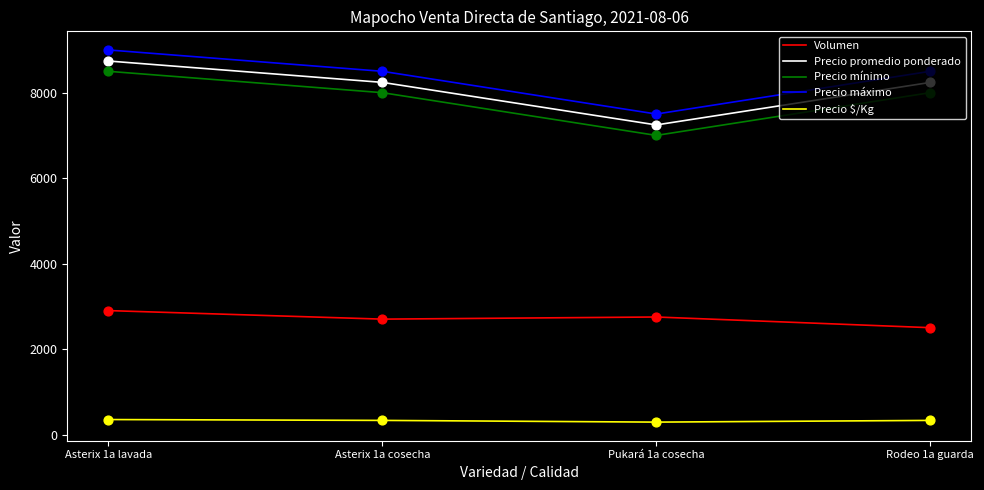

At which category is the sum across all series the highest?

Asterix 1a lavada